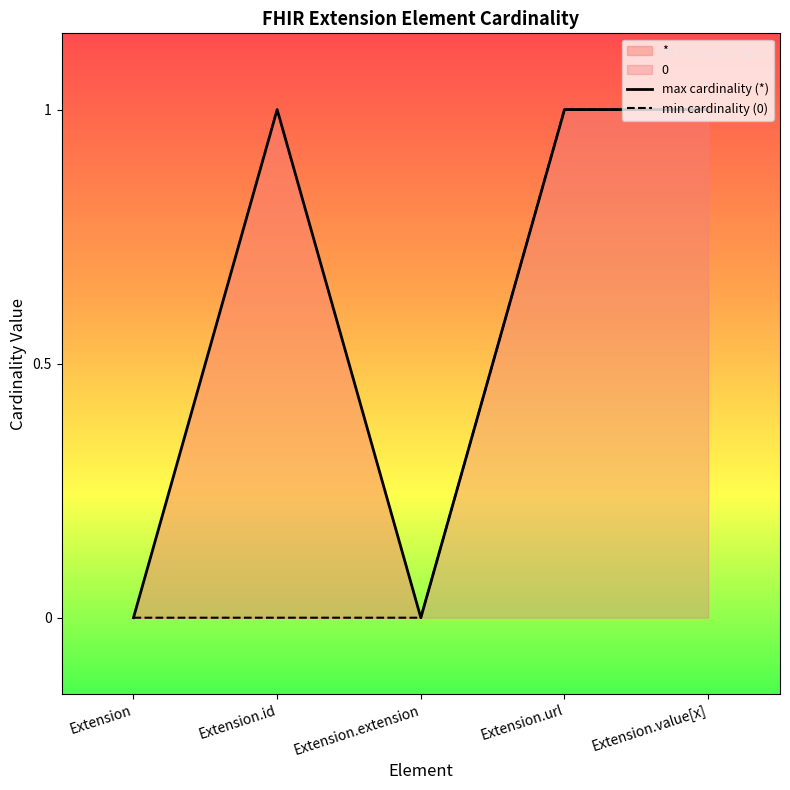

True or false: min cardinality (0) and max cardinality (*) cross at least once.

False